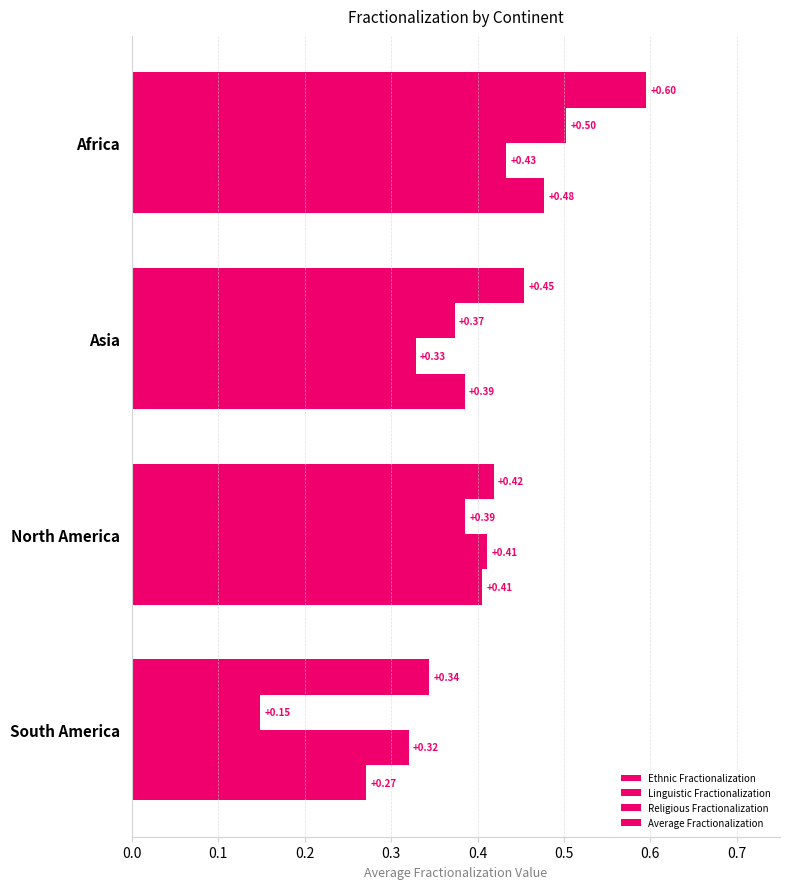

What is the minimum value for Average Fractionalization?

0.3